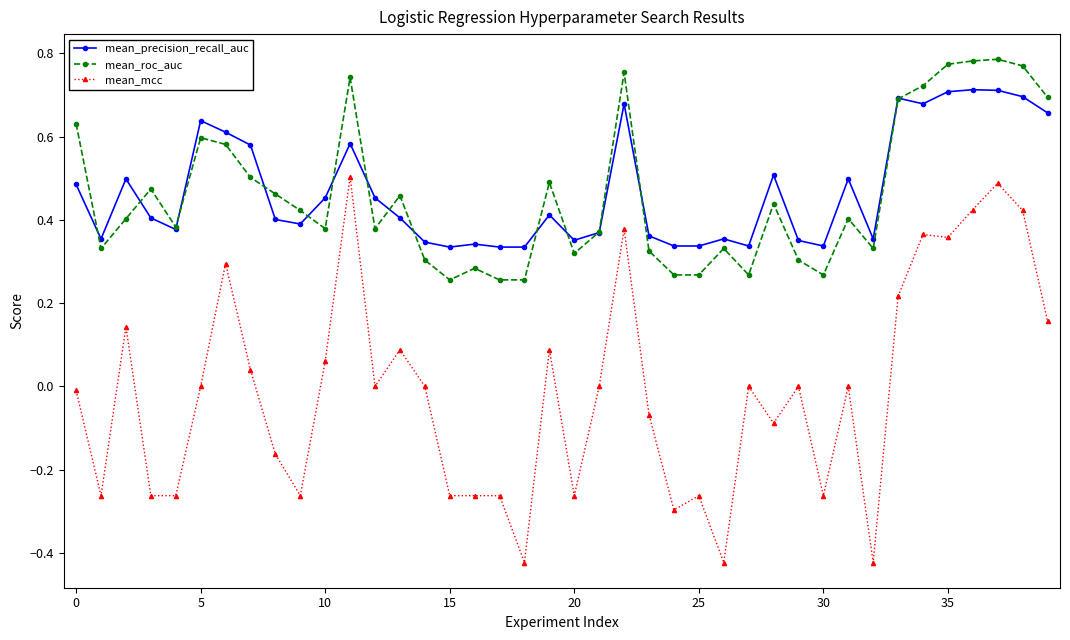

Which series has the widest spread of values?

mean_mcc